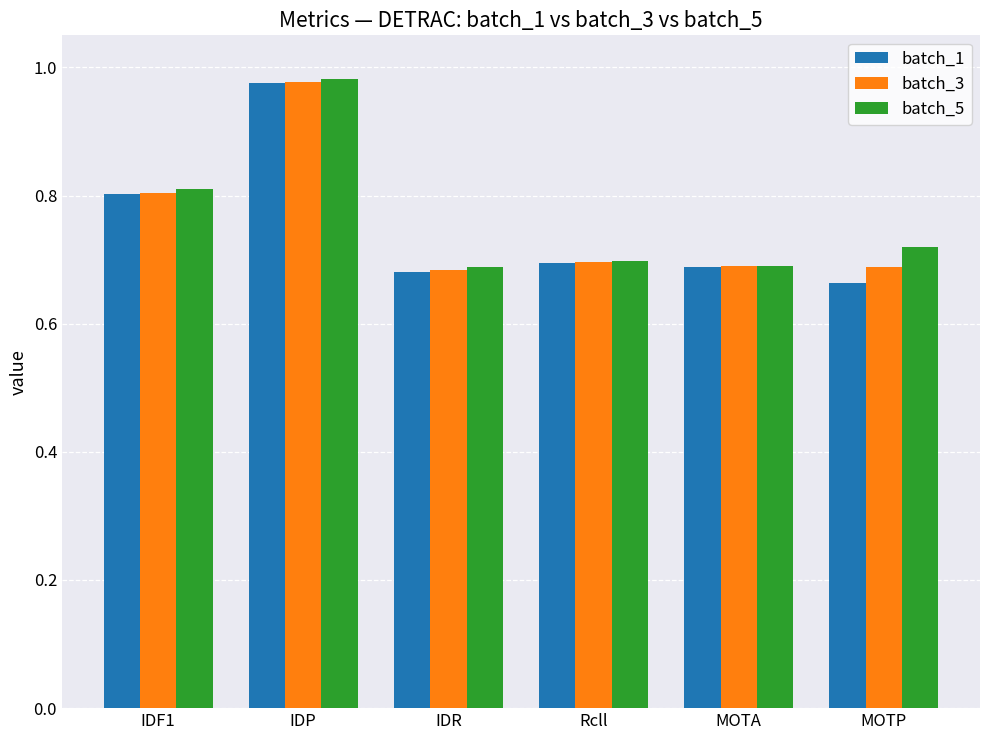

Which series has the largest range (max minus min)?

batch_1